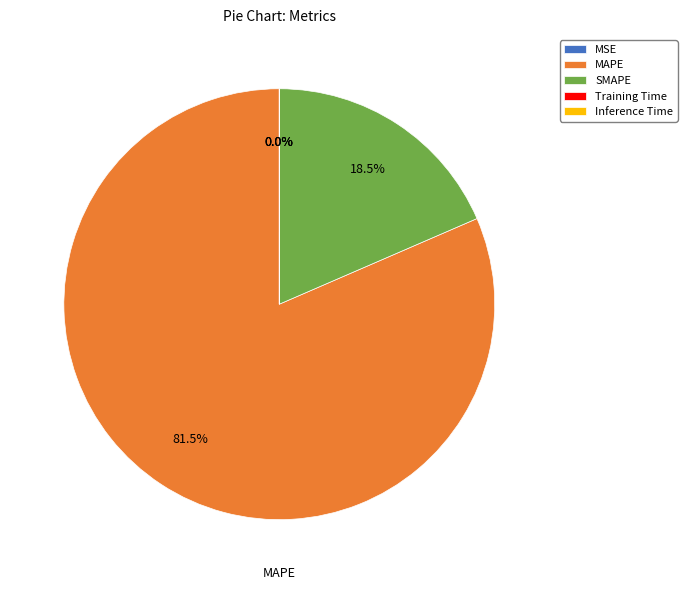

Which slice is the largest?

MAPE